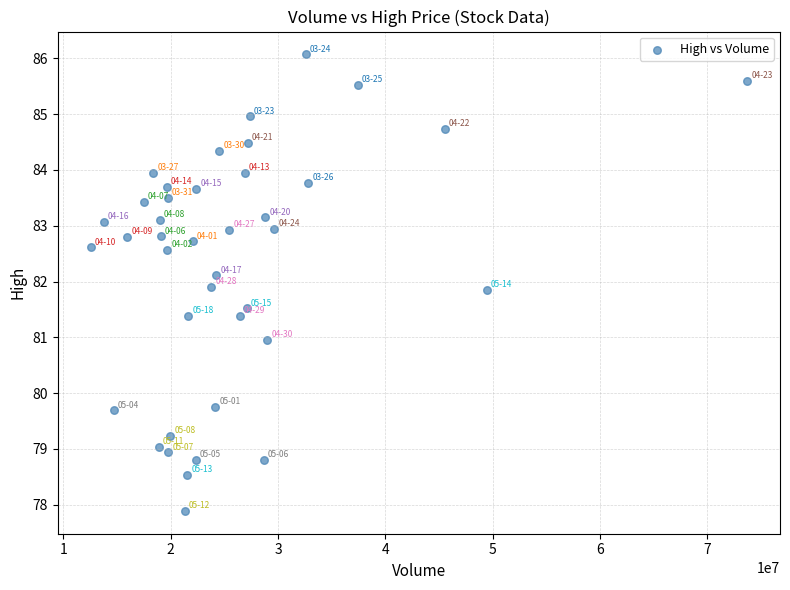

What is the range of Y values (max minus min)?

8.2